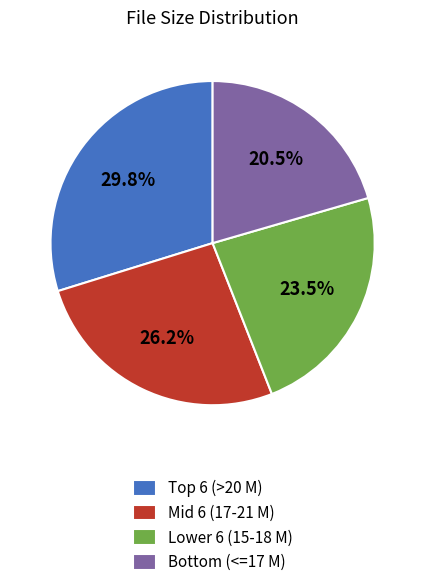

What percentage is NOT represented by Lower 6 (15-18 M)?

76.5%